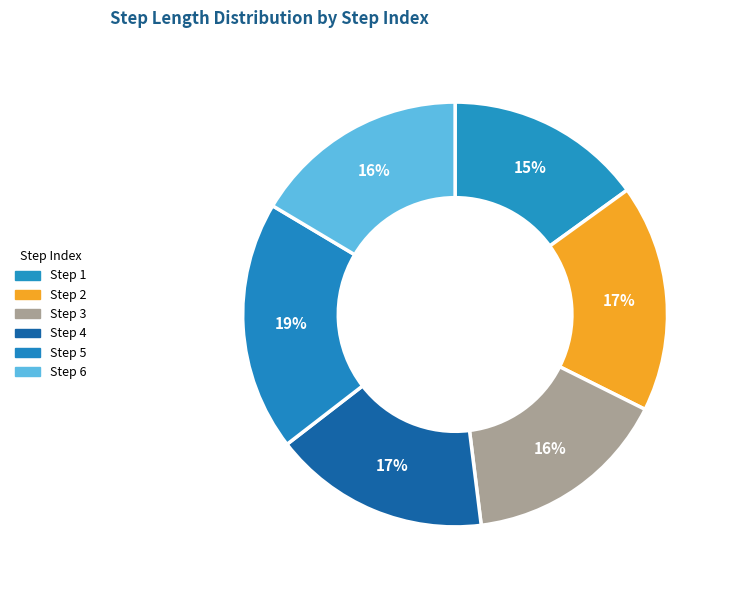

How many slices are in this pie chart?

6